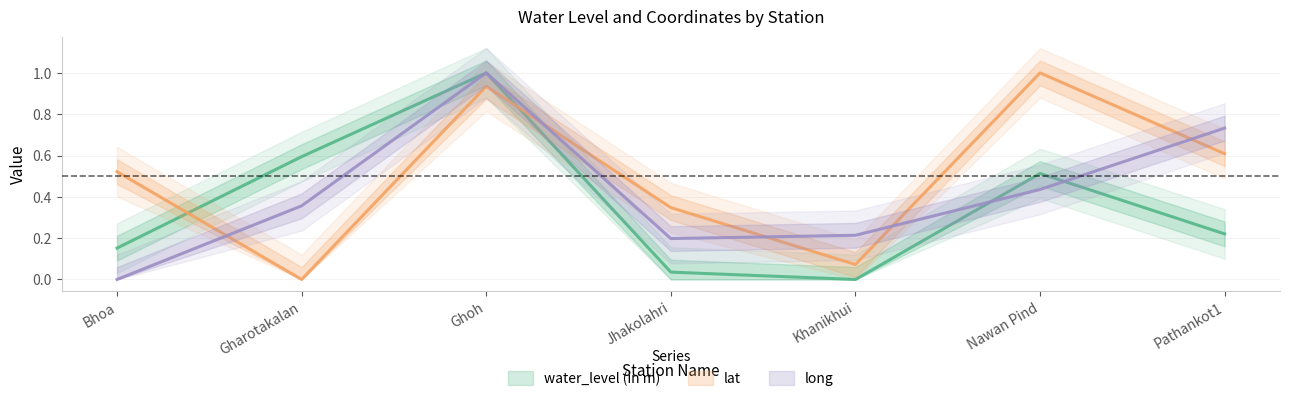

What position from the left is Bhoa?

1